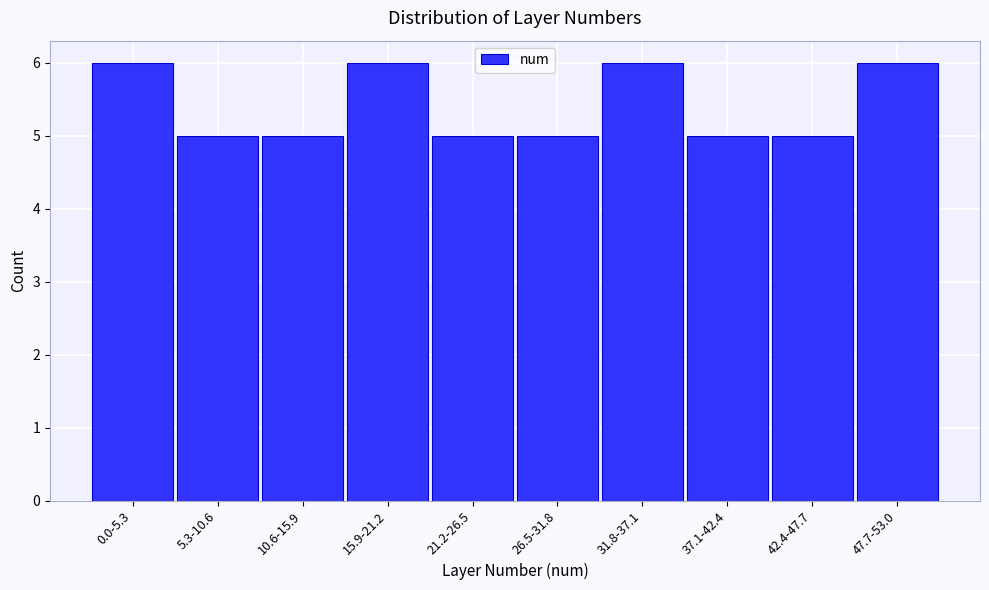

Reading left to right, transcribe all the data shown in this chart.

6	5	5	6	5	5	6	5	5	6